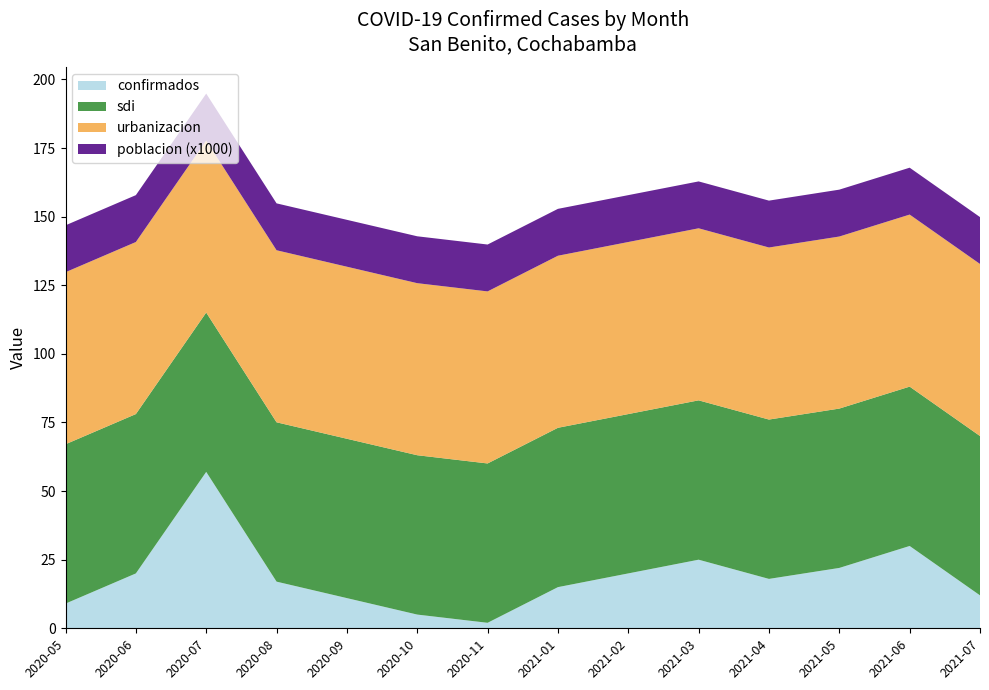

Reading right to left, list all the values displayed in this chart.

confirmados: 2021-07=12.0	2021-06=30.0	2021-05=22.0	2021-04=18.0	2021-03=25.0	2021-02=20.0	2021-01=15.0	2020-11=2.0	2020-10=5.0	2020-09=11.0	2020-08=17.0	2020-07=57.0	2020-06=20.0	2020-05=9.0
sdi: 2021-07=58.1	2021-06=58.1	2021-05=58.1	2021-04=58.1	2021-03=58.1	2021-02=58.1	2021-01=58.1	2020-11=58.1	2020-10=58.1	2020-09=58.1	2020-08=58.1	2020-07=58.1	2020-06=58.1	2020-05=58.1
urbanizacion: 2021-07=62.7	2021-06=62.7	2021-05=62.7	2021-04=62.7	2021-03=62.7	2021-02=62.7	2021-01=62.7	2020-11=62.7	2020-10=62.7	2020-09=62.7	2020-08=62.7	2020-07=62.7	2020-06=62.7	2020-05=62.7
poblacion_scaled: 2021-07=17.1	2021-06=17.1	2021-05=17.1	2021-04=17.1	2021-03=17.1	2021-02=17.1	2021-01=17.1	2020-11=17.1	2020-10=17.1	2020-09=17.1	2020-08=17.1	2020-07=17.1	2020-06=17.1	2020-05=17.1